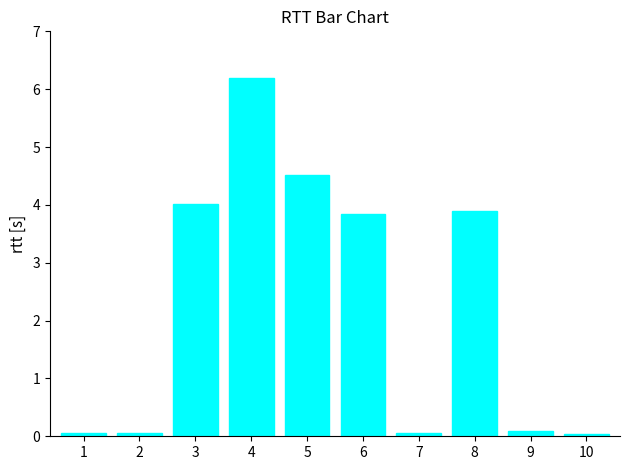

What is the change in value from 6 to 10?

-3.8